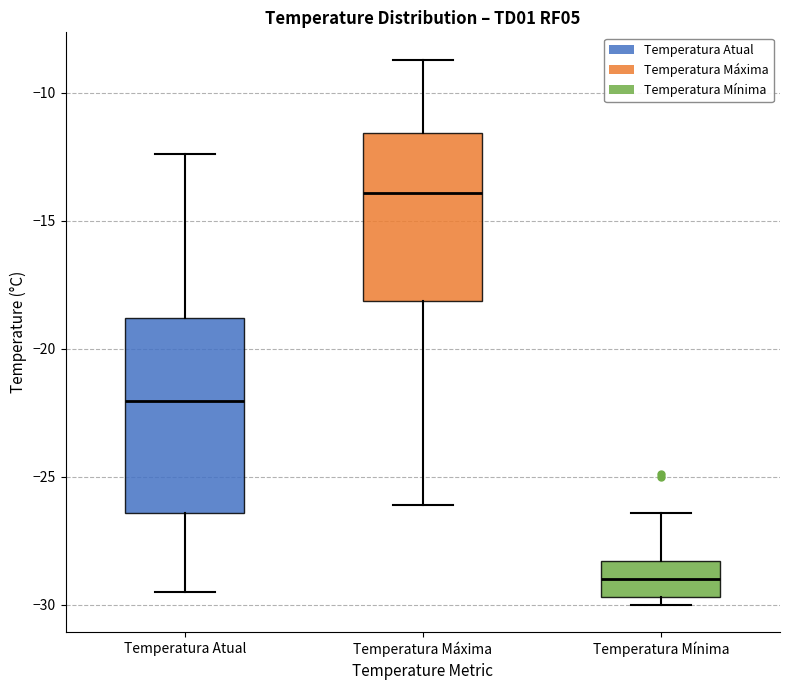

Which box is the tallest, from its lower edge to its upper edge?

Temperatura Atual